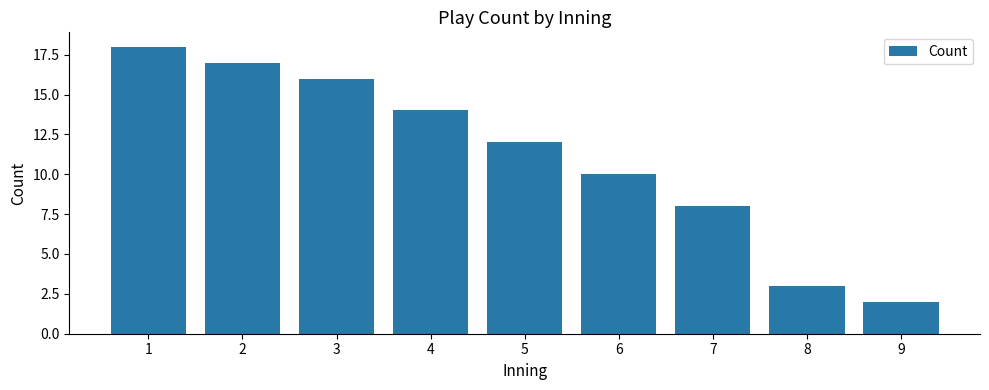

The value at 1 is 4. True or false?

False